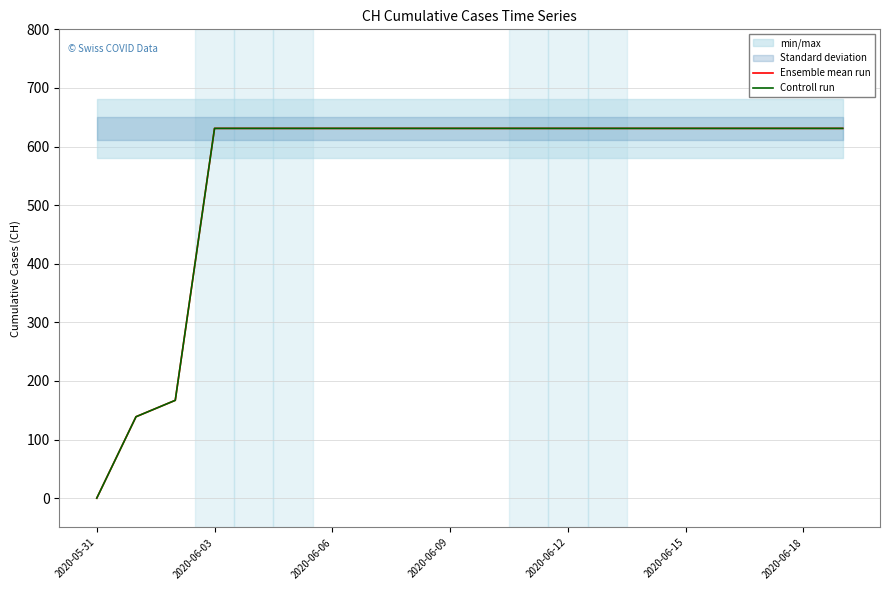

The Ensemble mean run series shows 0 at 2020-05-31. True or false?

True